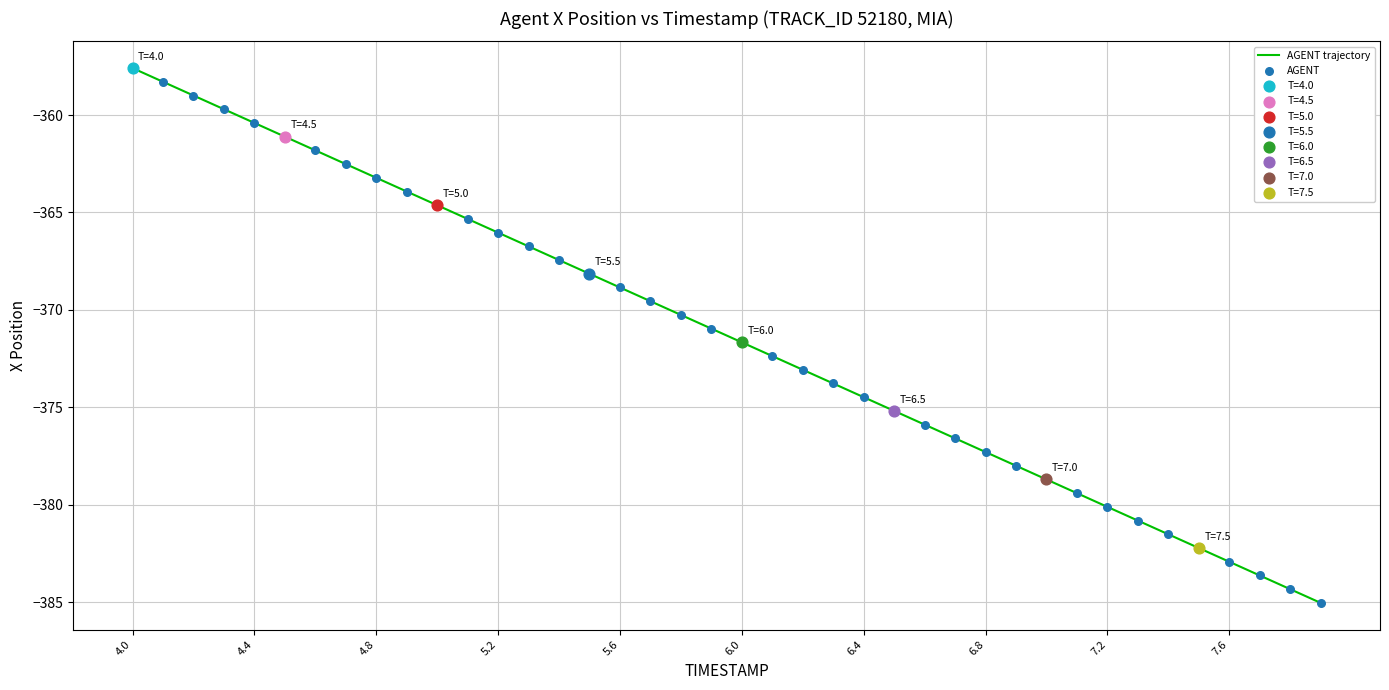

What is the difference between the maximum and minimum values?

27.5